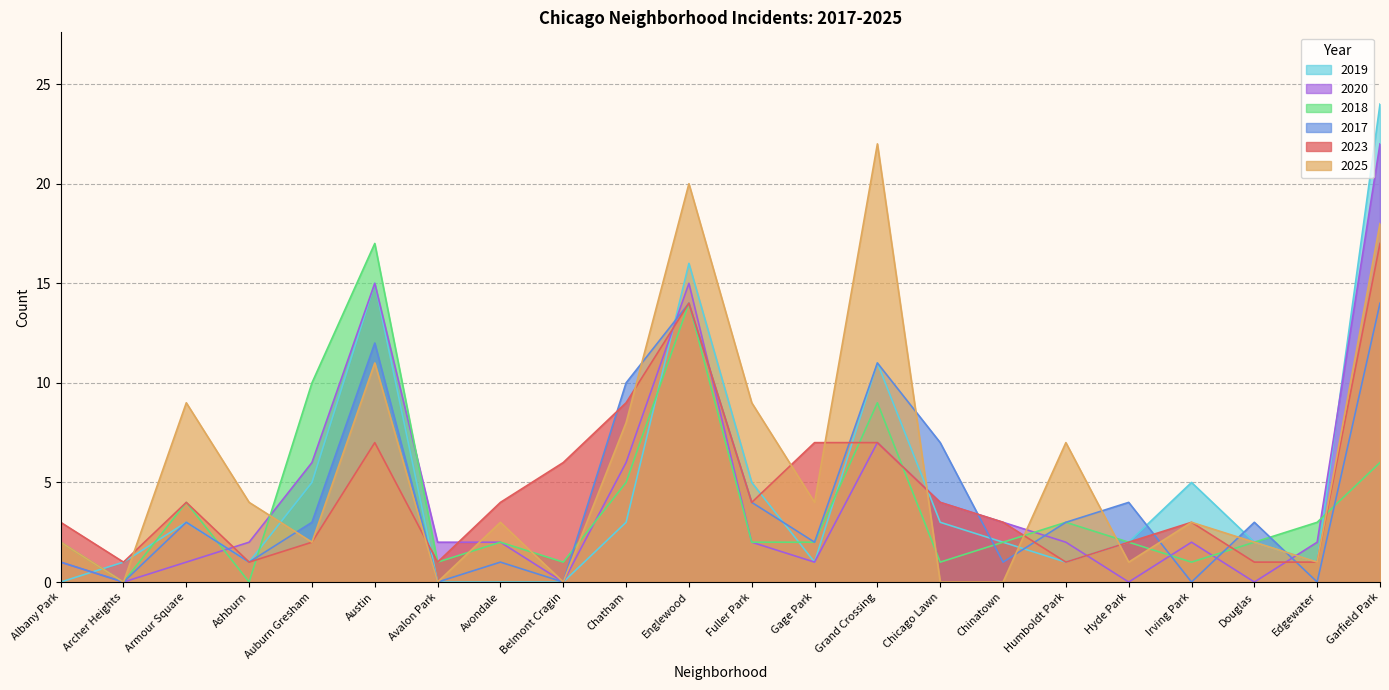

Between Hyde Park and Edgewater, which series saw the biggest shift?

2017